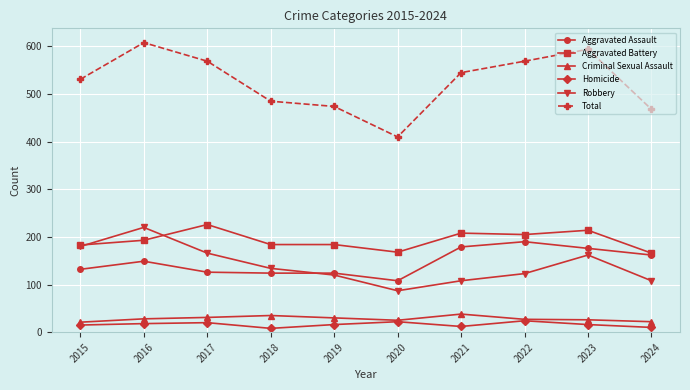

What is the difference between the highest and lowest values at 2023?

578